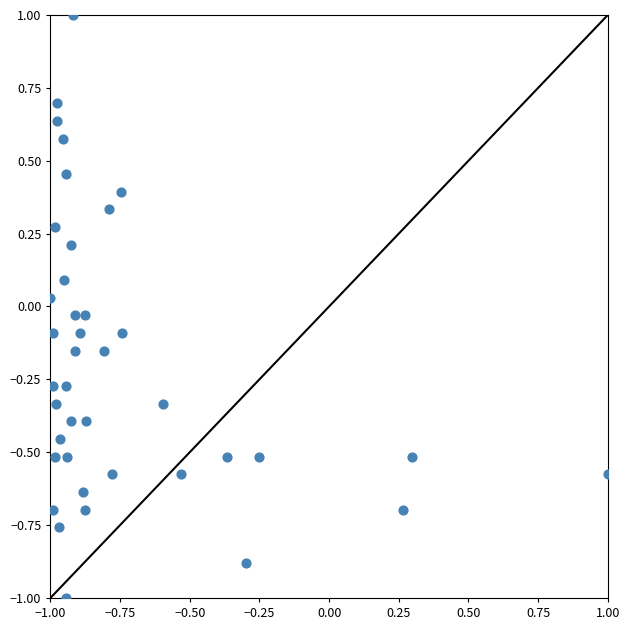

What is the range of X values (max minus min)?

2.0